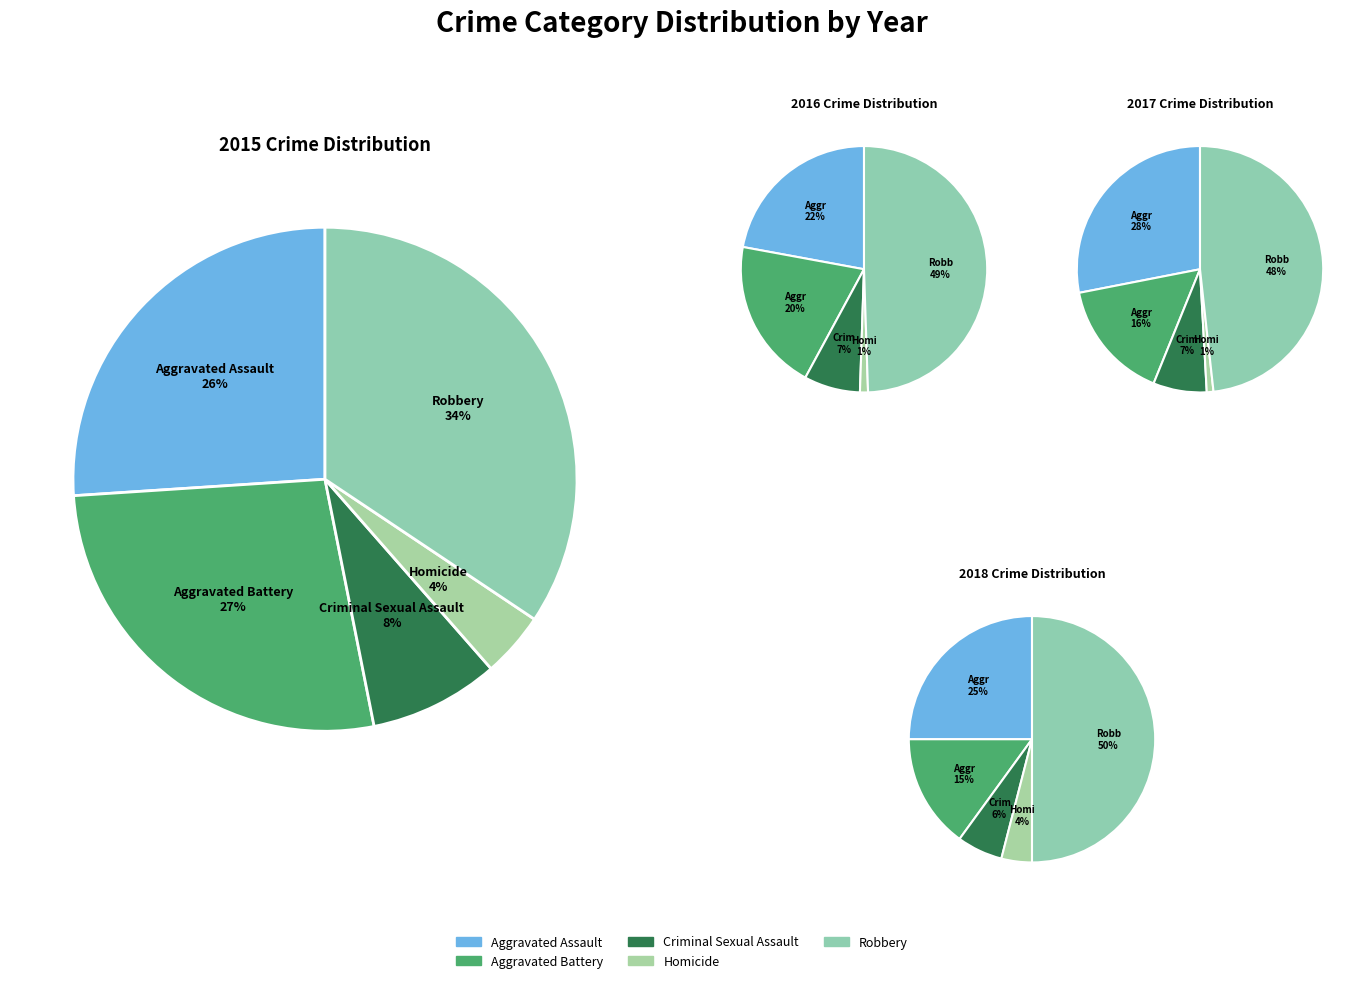

Is the sum of Criminal Sexual Assault and Aggravated Assault greater than half?

No